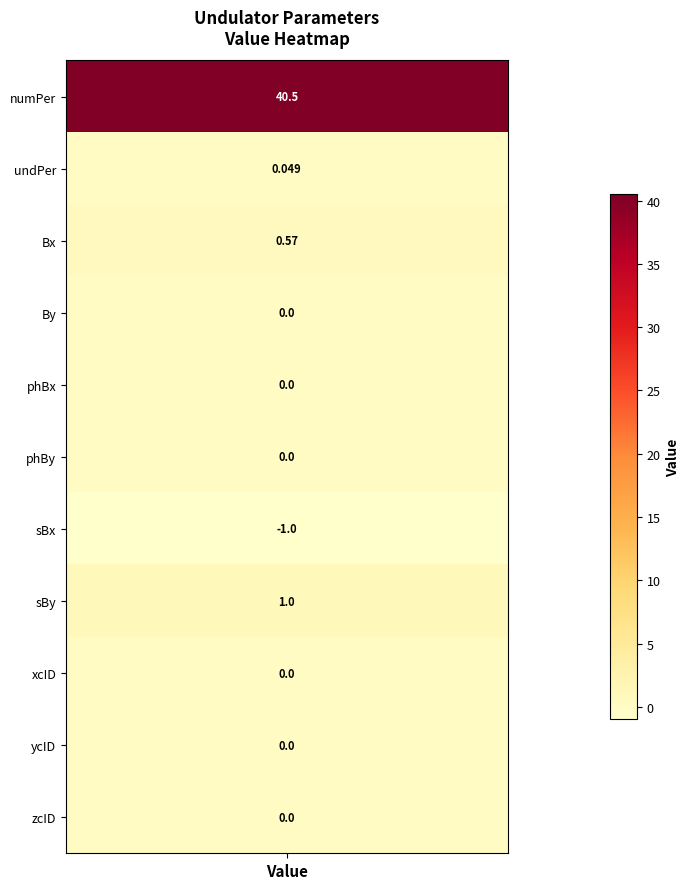

Which series has the largest total across all categories?

numPer